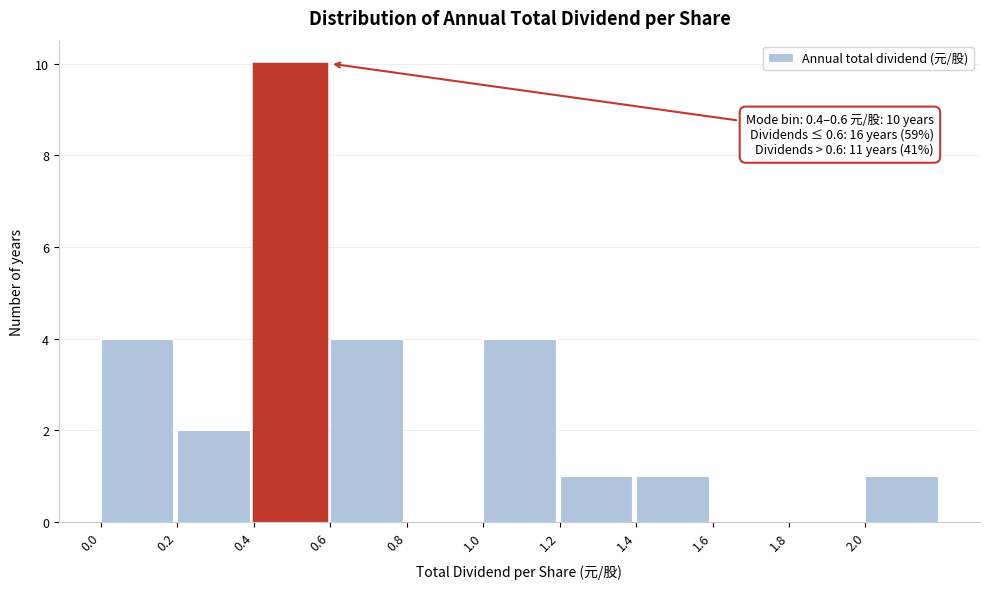

Which range on the x-axis has the tallest bar?

0.4 to 0.6